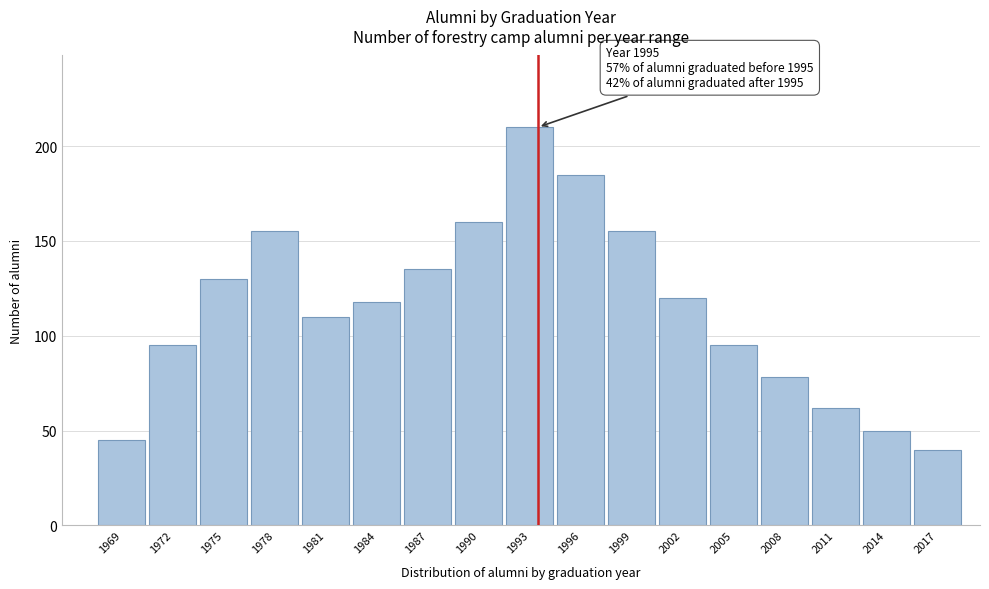

Reading left to right, what are all the values shown in this chart?

1969=45	1972=95	1975=130	1978=155	1981=110	1984=118	1987=135	1990=160	1993=210	1996=185	1999=155	2002=120	2005=95	2008=78	2011=62	2014=50	2017=40